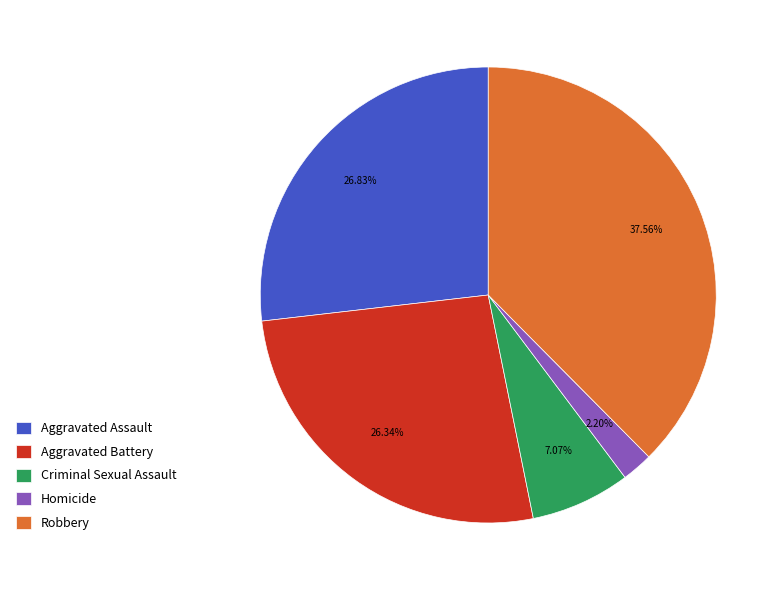

What percentage do Homicide and Aggravated Assault together represent?

29.0%